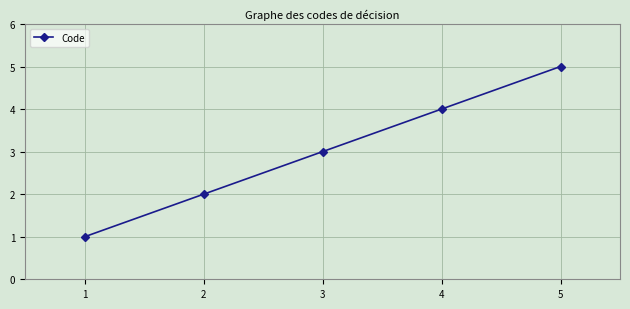

List the labels in order of value, largest first.

5, 4, 3, 2, 1